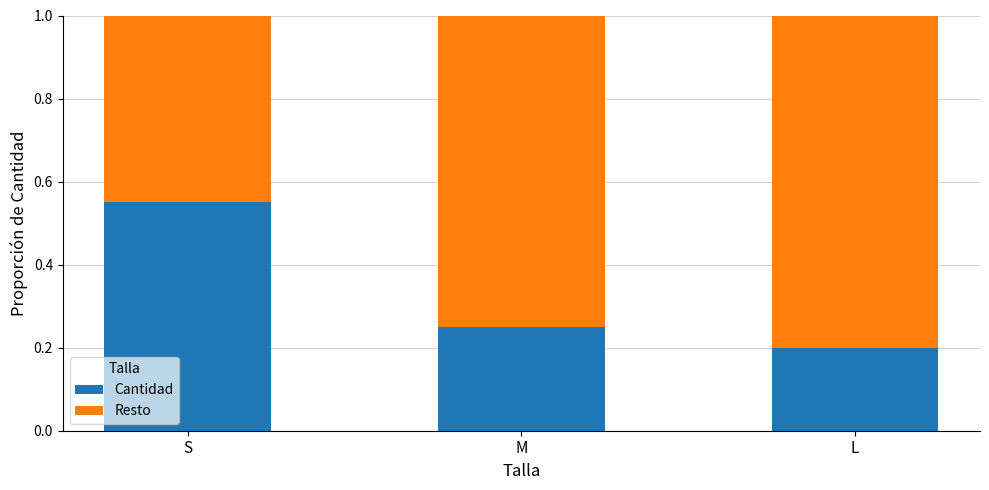

At which label does Cantidad reach its minimum?

L